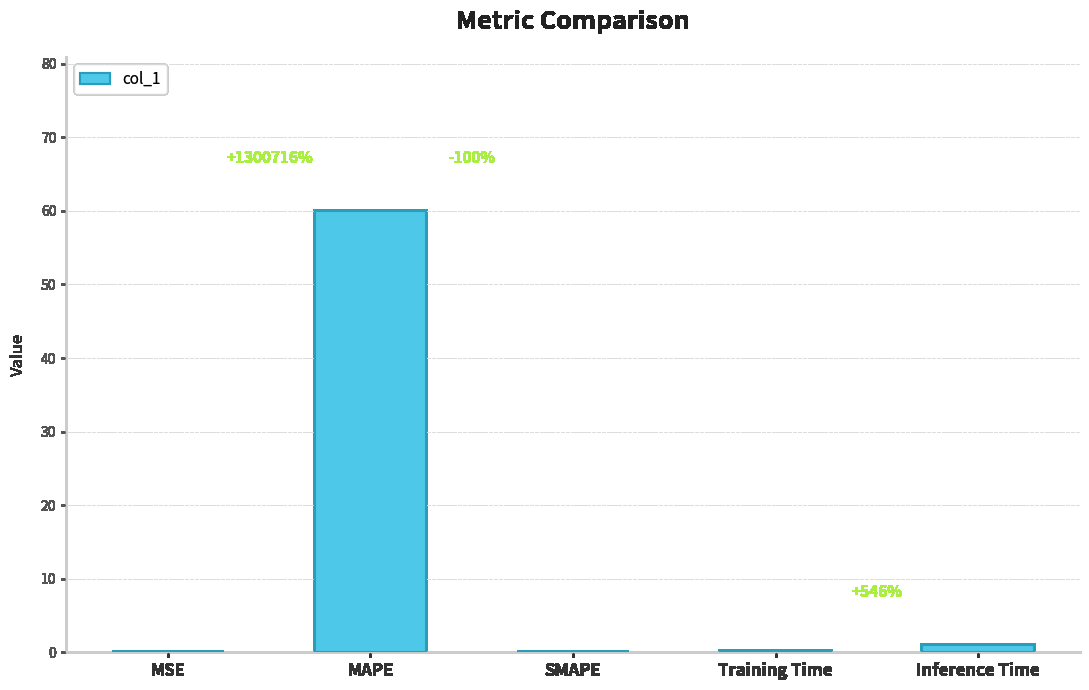

What is the average value?

12.2